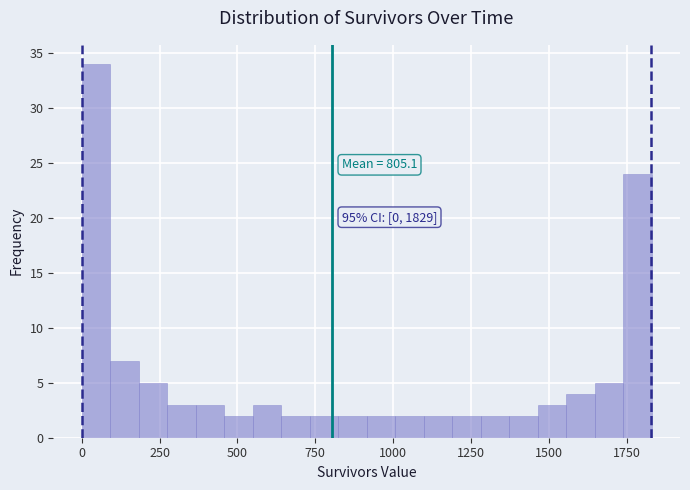

Read against the x-axis, roughly where is the centre of the tallest bar?

50